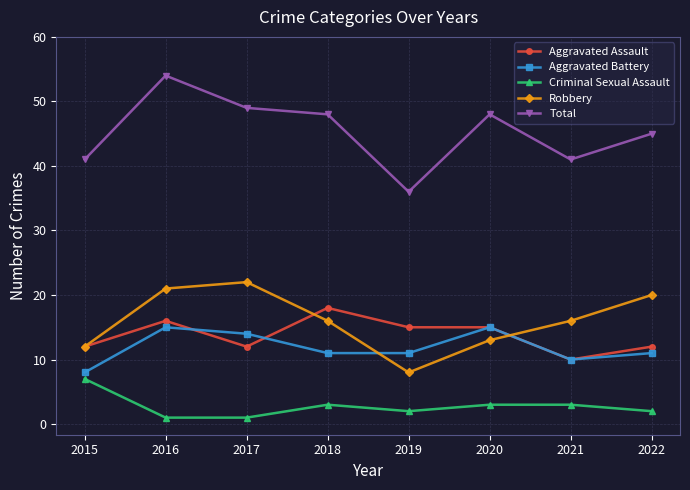

Reading left to right, what are all the values shown in this chart?

Aggravated Assault: 2015=12	2016=16	2017=12	2018=18	2019=15	2020=15	2021=10	2022=12
Aggravated Battery: 2015=8	2016=15	2017=14	2018=11	2019=11	2020=15	2021=10	2022=11
Criminal Sexual Assault: 2015=7	2016=1	2017=1	2018=3	2019=2	2020=3	2021=3	2022=2
Robbery: 2015=12	2016=21	2017=22	2018=16	2019=8	2020=13	2021=16	2022=20
Total: 2015=41	2016=54	2017=49	2018=48	2019=36	2020=48	2021=41	2022=45